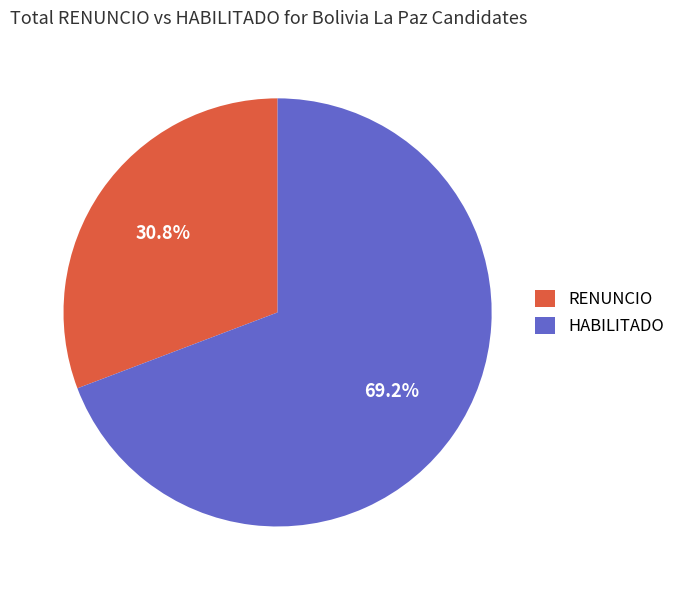

Does RENUNCIO represent more than half of the total?

No